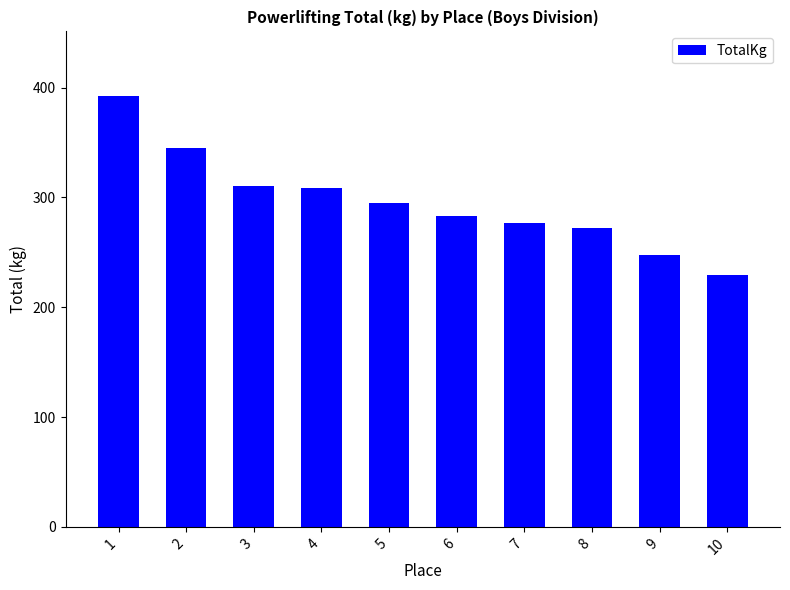

How many values are below 294?

5